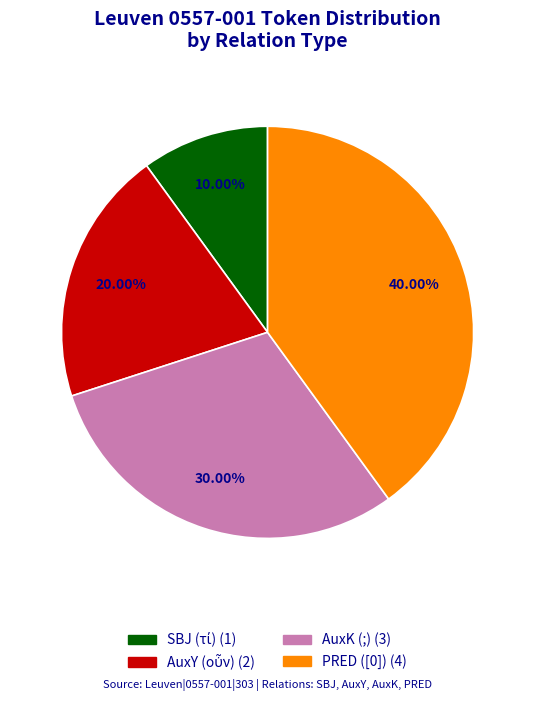

To the nearest percent, what portion does PRED ([0]) represent?

40%